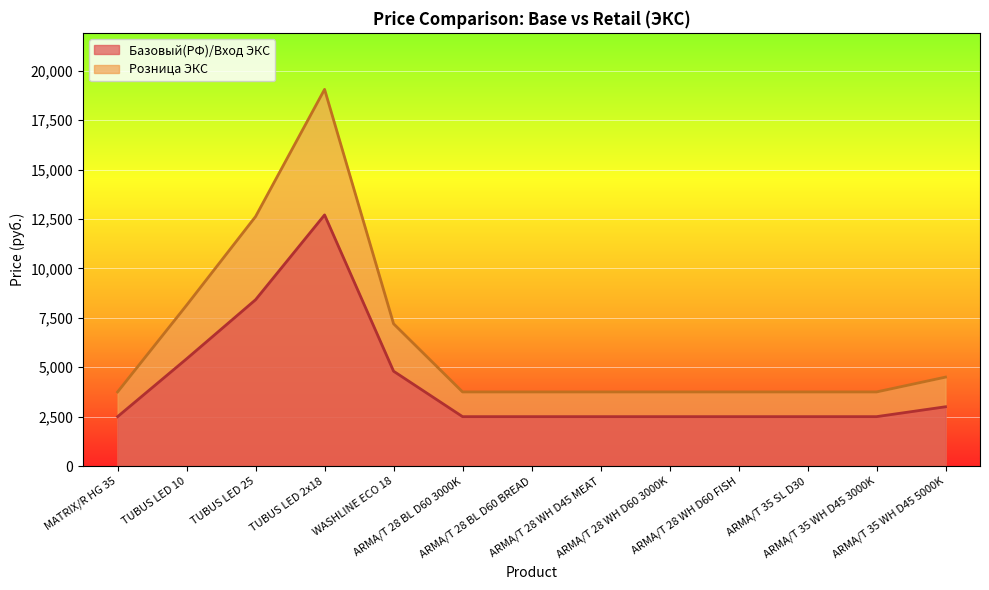

What are all the series names shown in the legend?

Базовый(РФ)/Вход ЭКС, Розница ЭКС